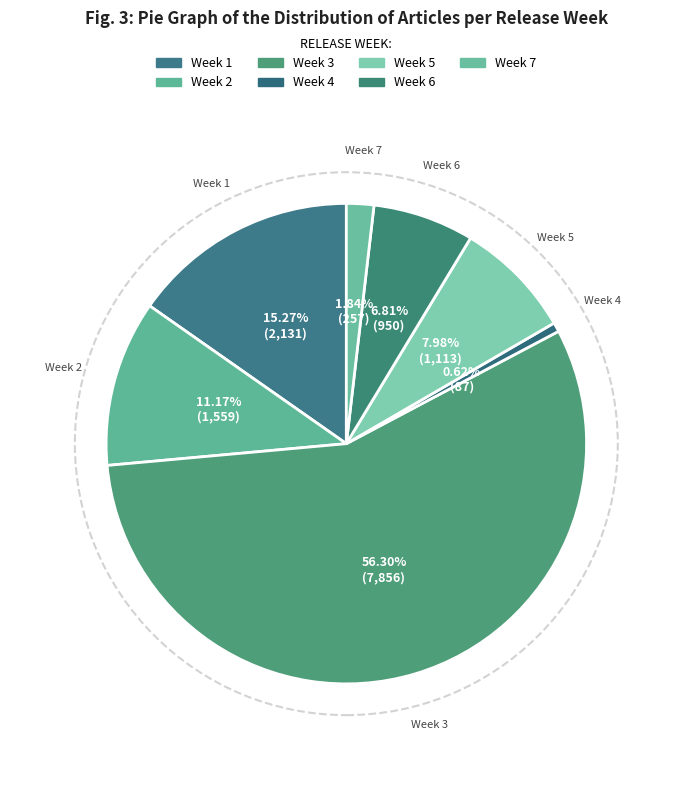

How many segments does this pie chart have?

7